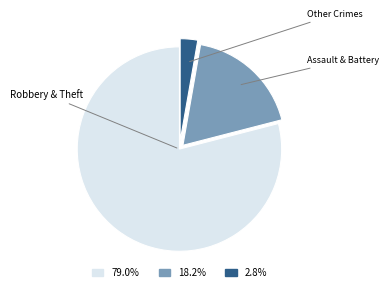

Is there a majority slice in this chart?

Yes